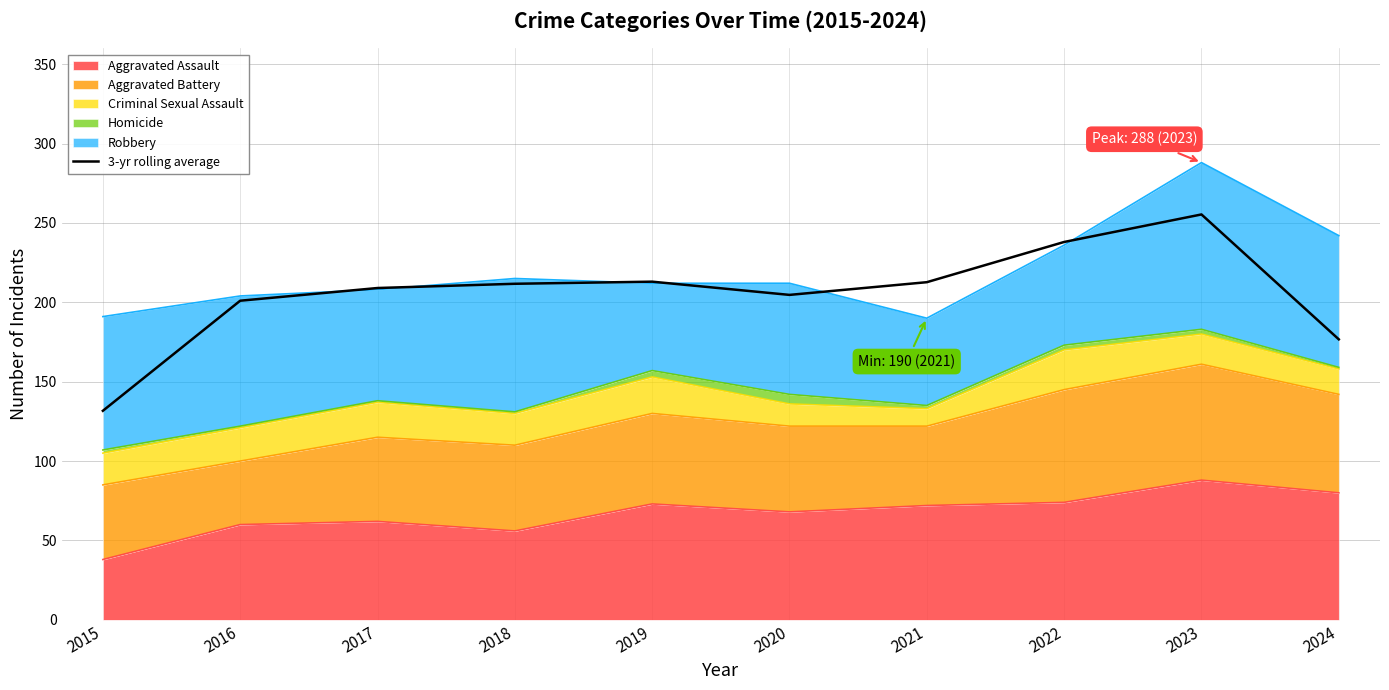

What is the average value?

205.4